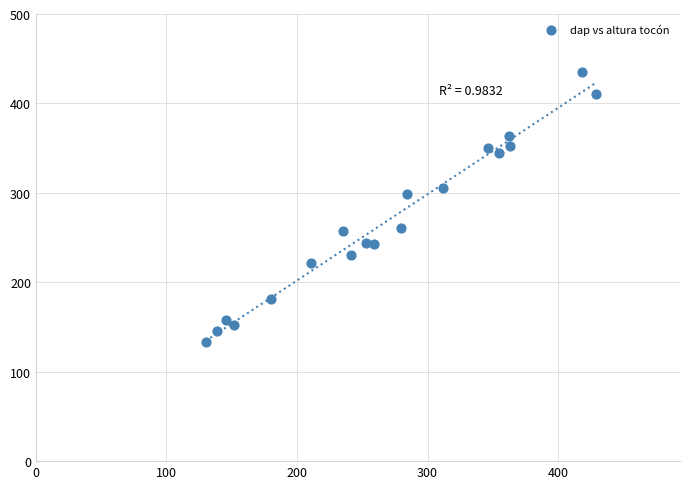

What is the range of Y values (max minus min)?

302